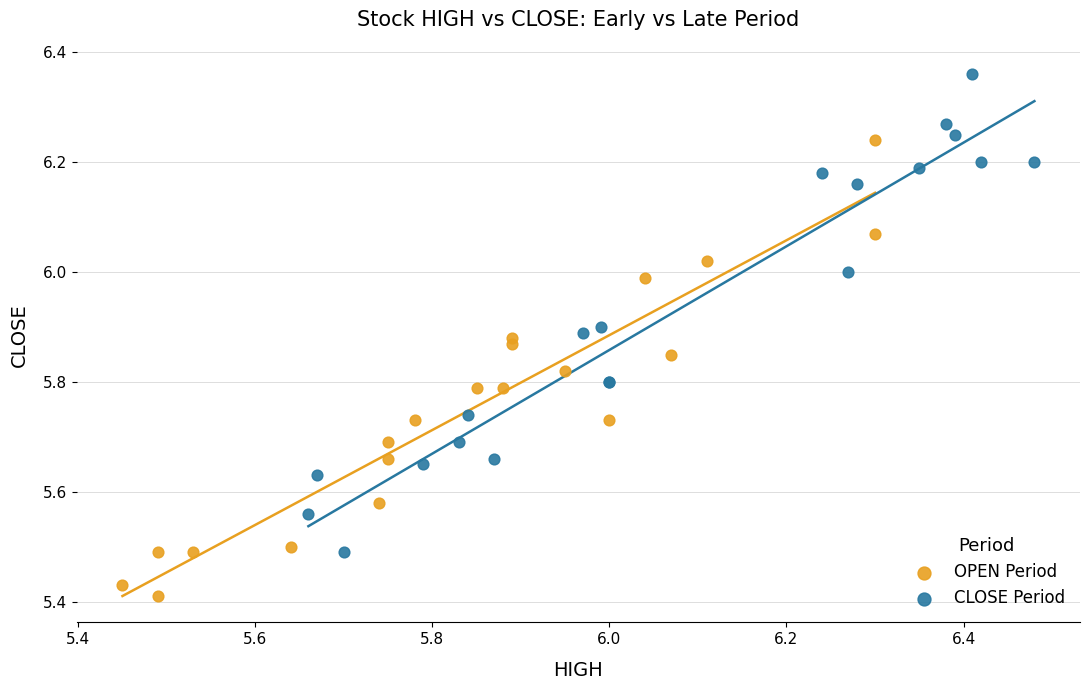

Which series reaches the maximum Y coordinate?

CLOSE Period